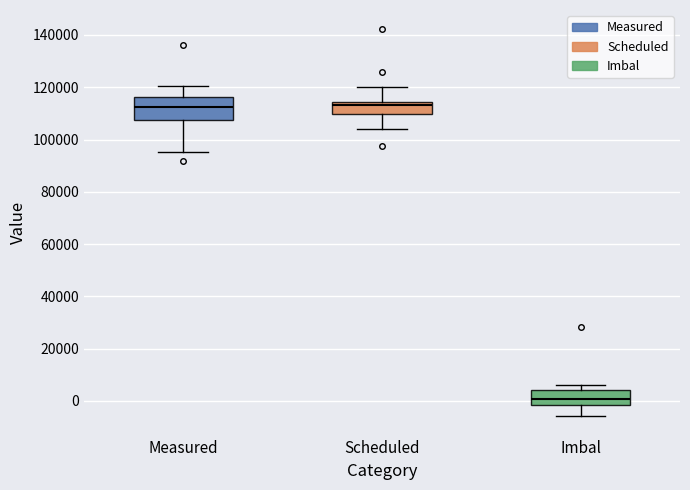

Reading left to right, transcribe this box plot: for each box, give where its median line is, the range the box spans, and where its two whiskers end, as read against the y-axis. The values are not printed on the chart, so give them approximately, as read against the axis.

Measured: median 112000, box 108000 to 116000, whiskers 96000 to 120000
Scheduled: median 114000 (just below the box's upper edge), box 110000 to 114000, whiskers 104000 to 120000
Imbal: median 0, box -2000 to 4000, whiskers -6000 to 6000